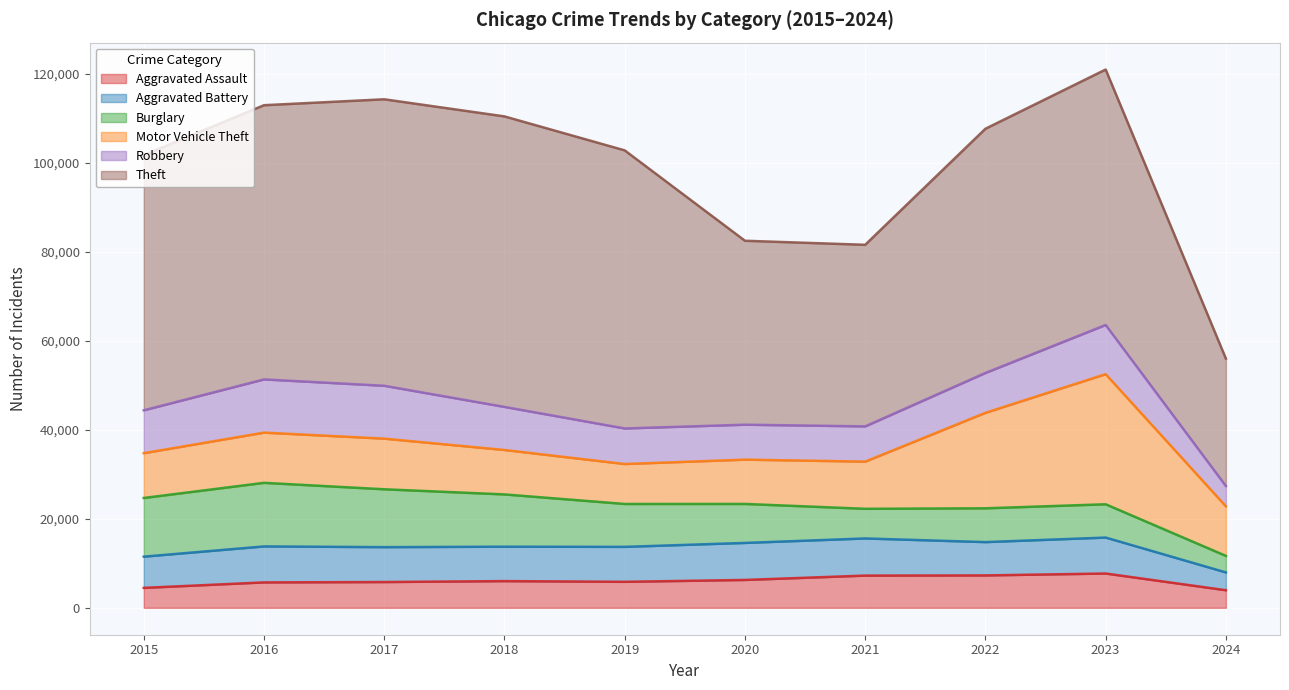

Which category has the lowest value in the Aggravated Battery series?

2024